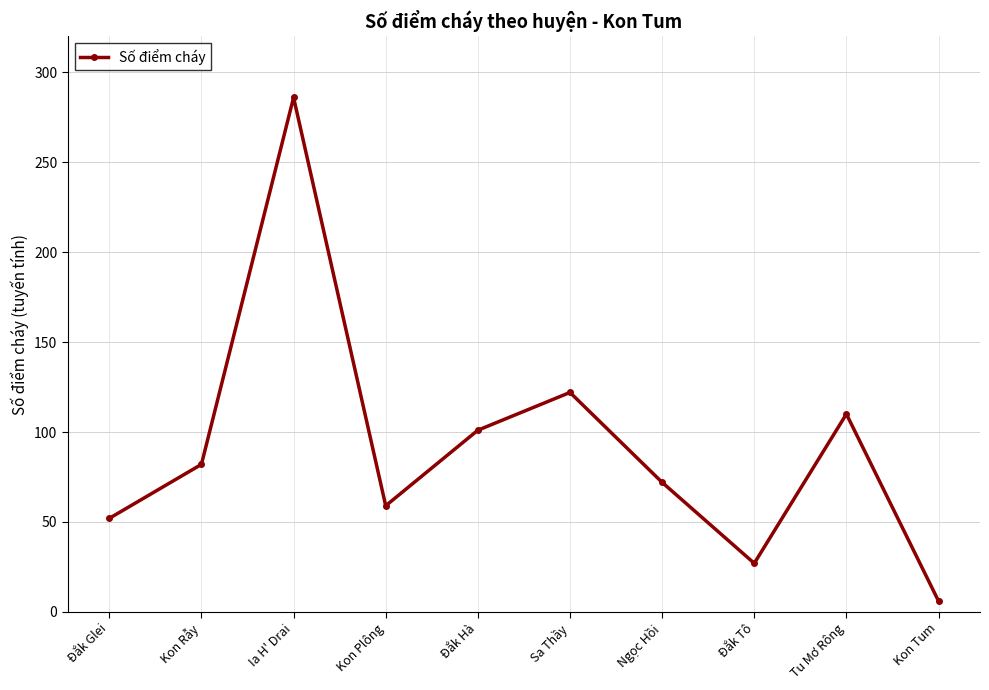

Count the number of categories in the chart.

10